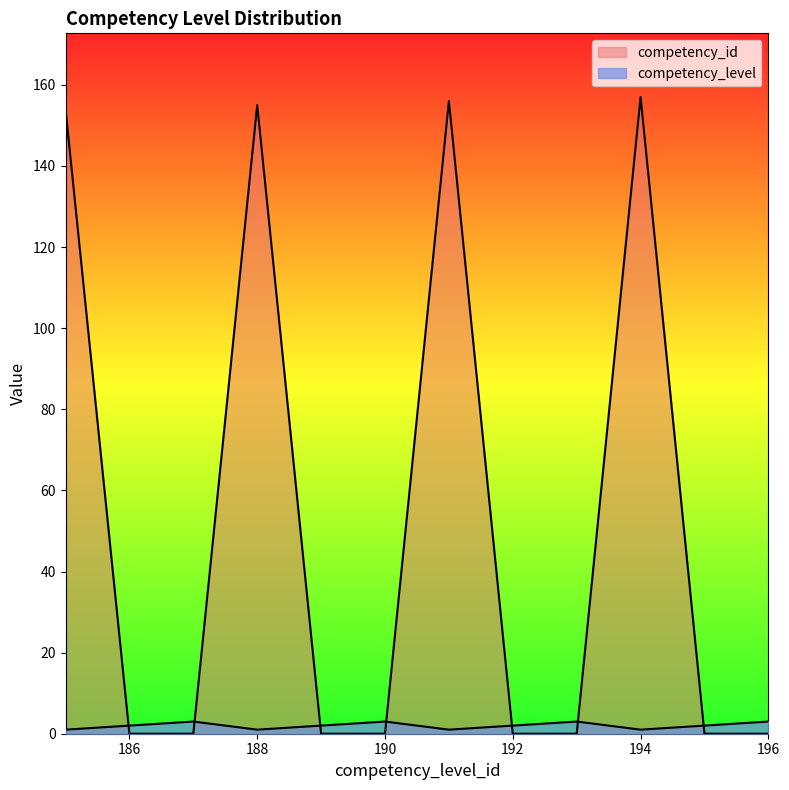

List the labels in order of competency_id value, largest first.

194, 191, 188, 185, 186, 187, 189, 190, 192, 193, 195, 196